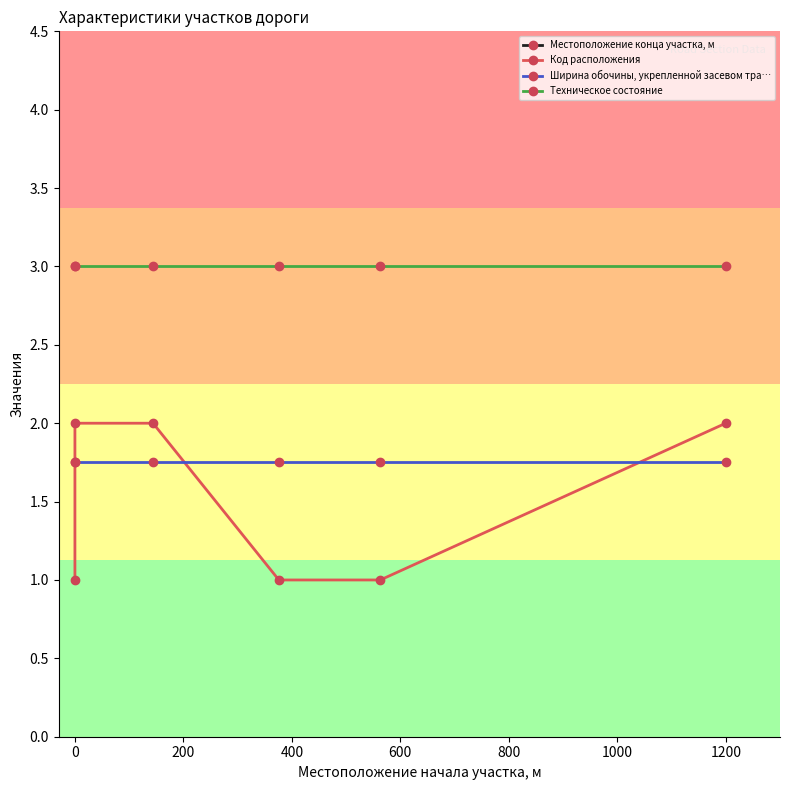

True or false: Ширина обочины, укрепленной засевом тра… and Техническое состояние cross at least once.

False